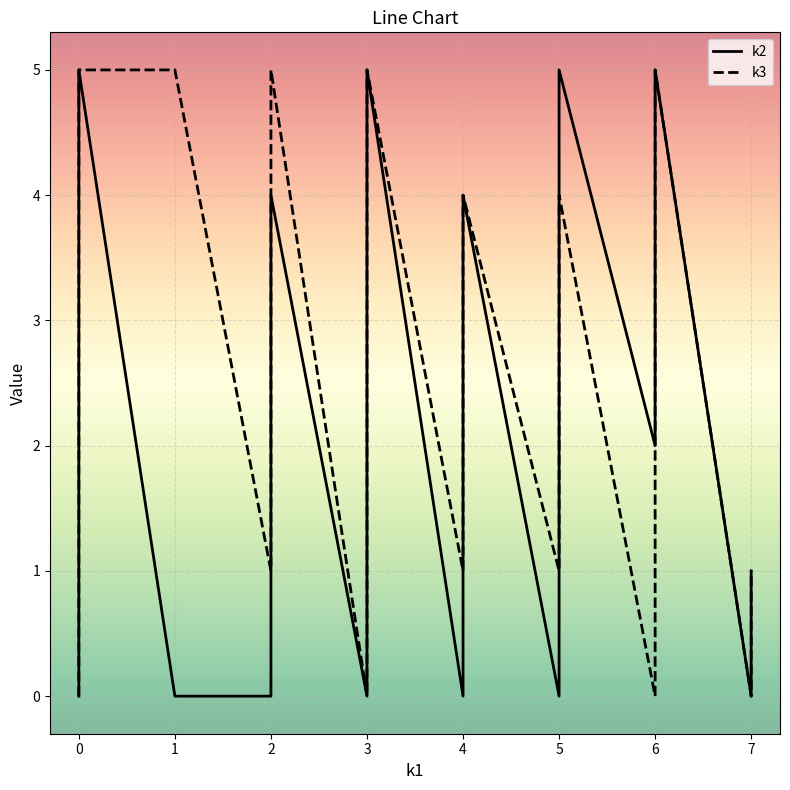

True or false: k3 has more than 2 points higher than both neighbors.

True